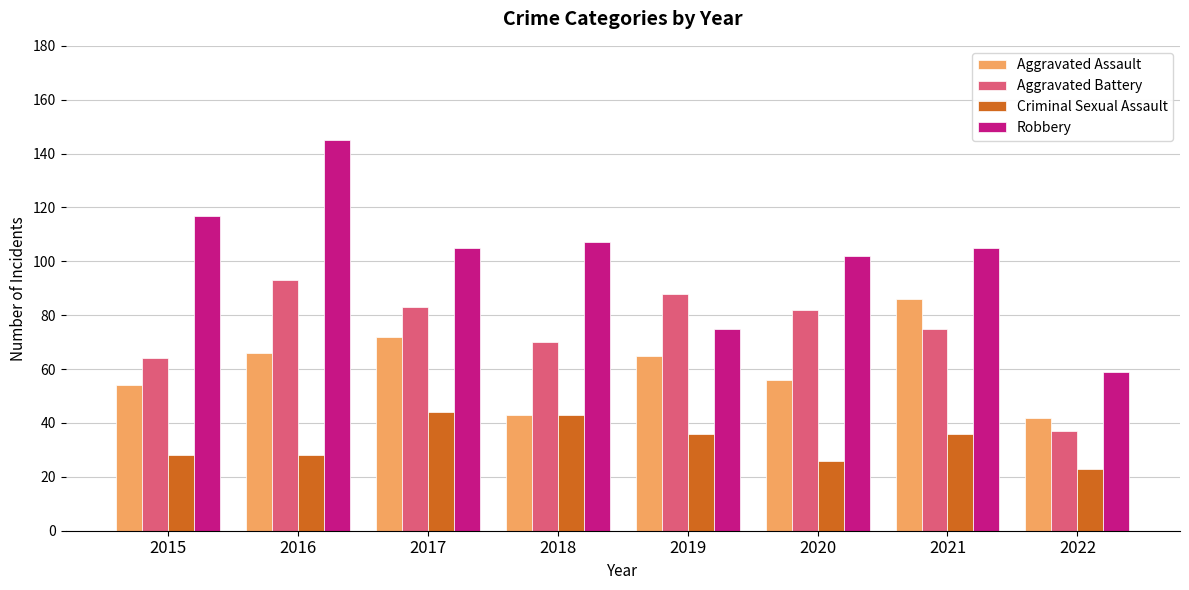

What is the total value across all series at 2020?

266